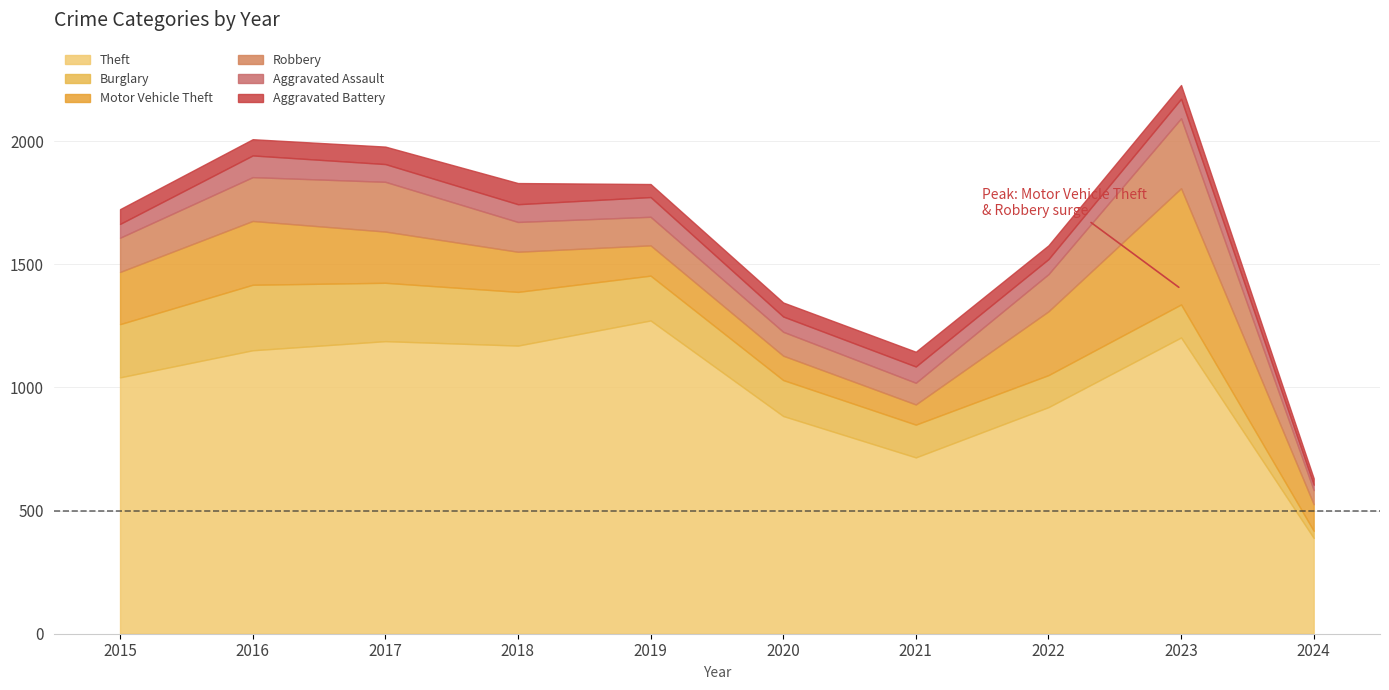

Reading right to left, extract all data points from this chart.

Theft: 389	1203	920	716	884	1272	1170	1188	1151	1041
Burglary: 29	134	130	133	146	182	218	237	266	216
Motor Vehicle Theft: 108	472	259	82	99	123	163	208	259	212
Robbery: 57	284	151	88	97	116	121	202	178	139
Aggravated Assault: 22	79	61	66	62	80	72	72	88	56
Aggravated Battery: 26	56	56	60	57	53	86	71	66	60